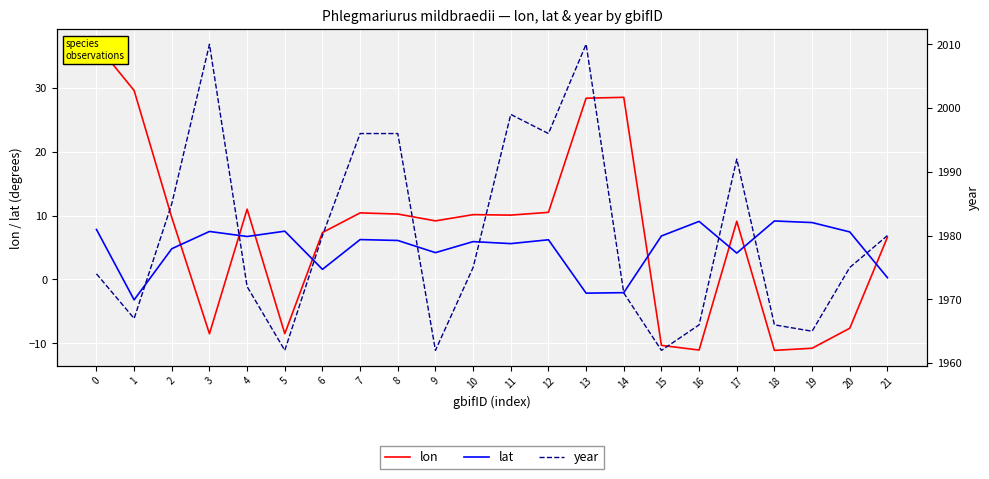

How many interior local peaks does the lon series have?

5